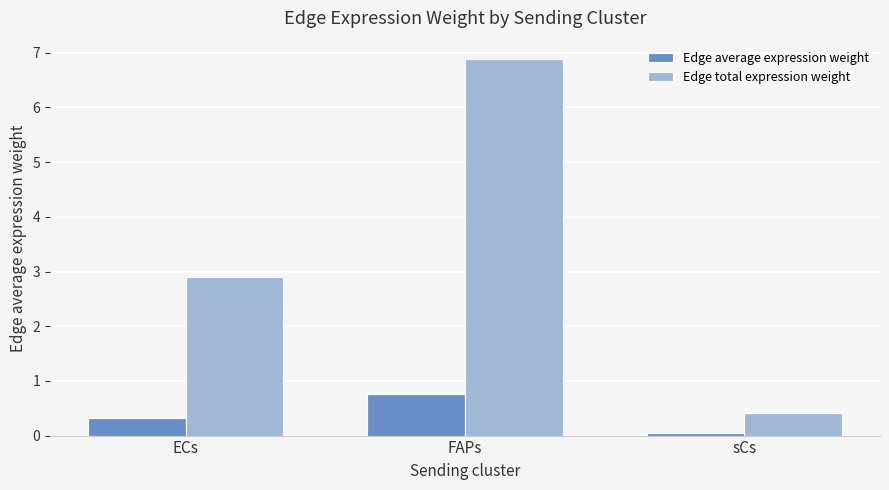

List the series in order of their overall mean, highest first.

Edge total expression weight, Edge average expression weight